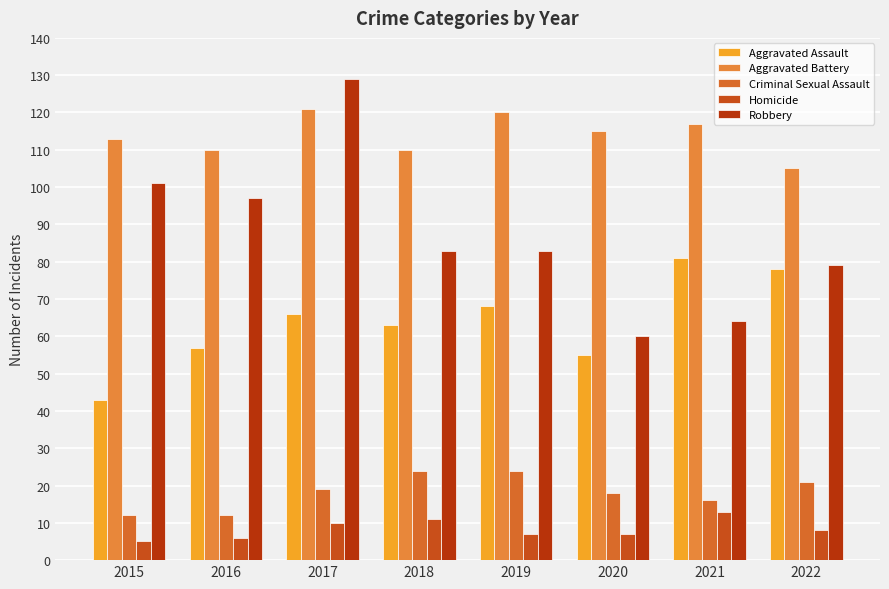

What is the difference between the second highest and second lowest values in the Aggravated Assault series?

23